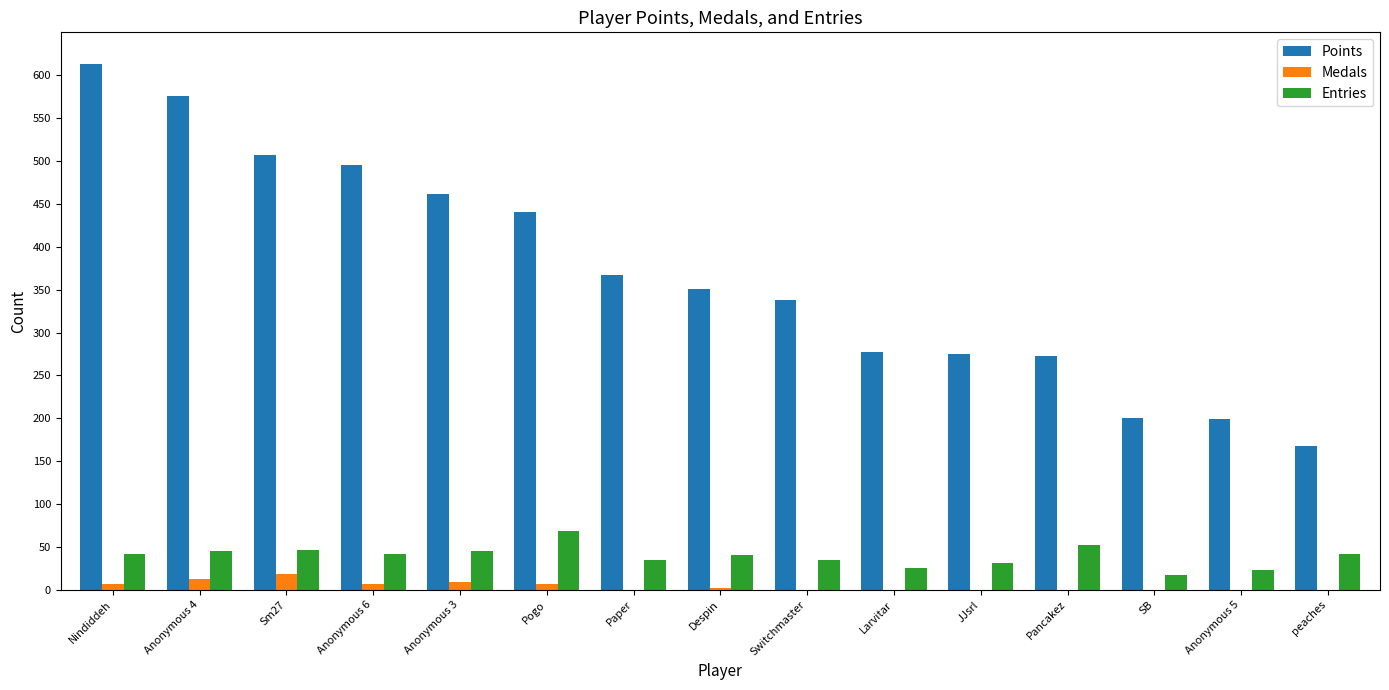

What is the sum of all Medals values?

64